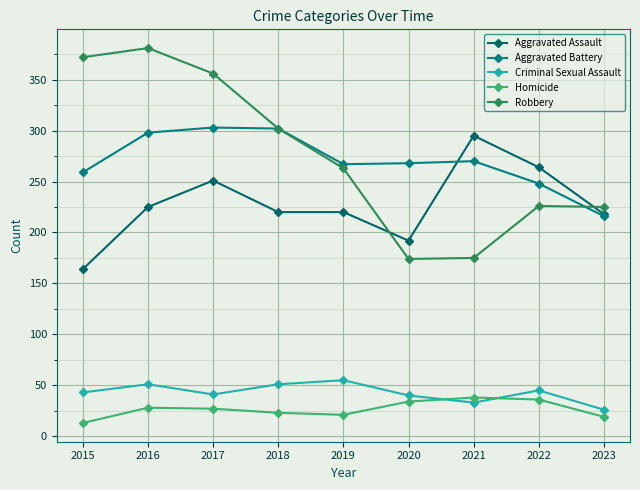

Is it true that Robbery equals 144 at 2018?

False